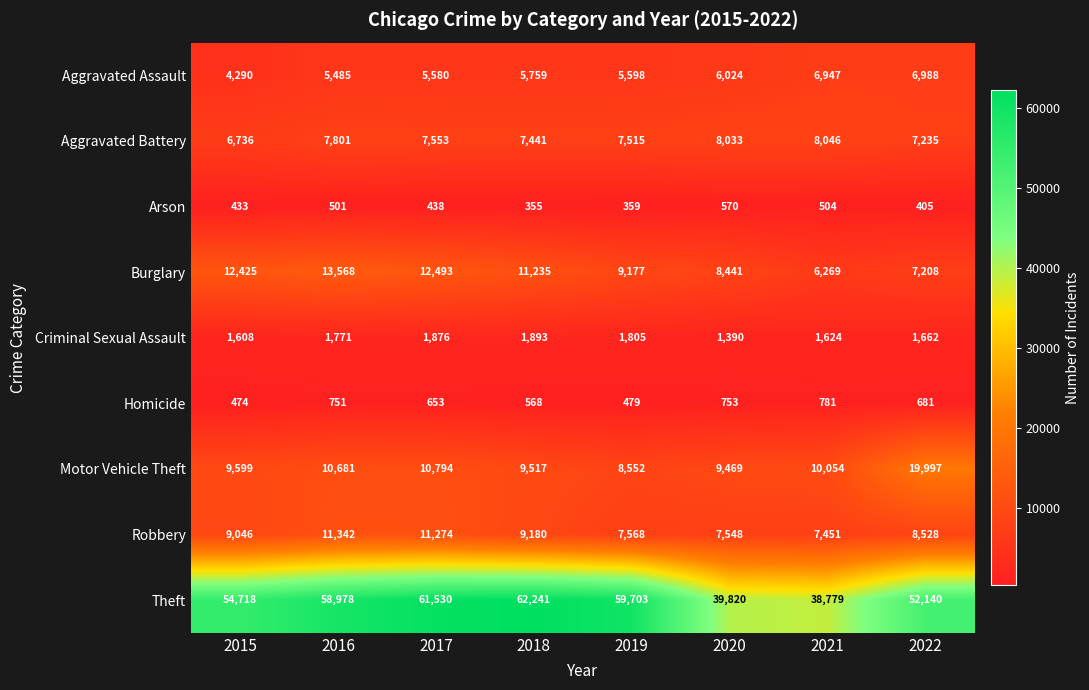

At which category does the chart reach its minimum across all series?

2018